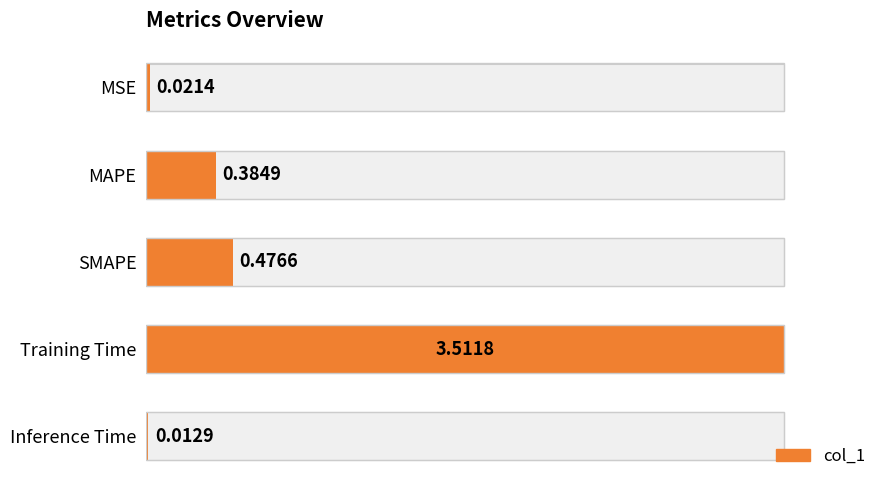

What is the sum of the values at MAPE and Training Time?

3.9